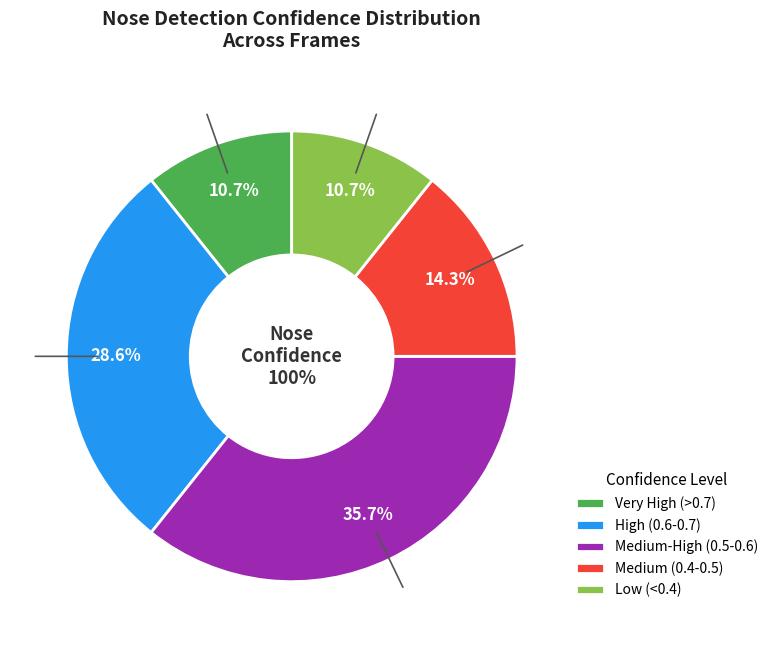

True or false: frame 23 accounts for 1% of the total.

False